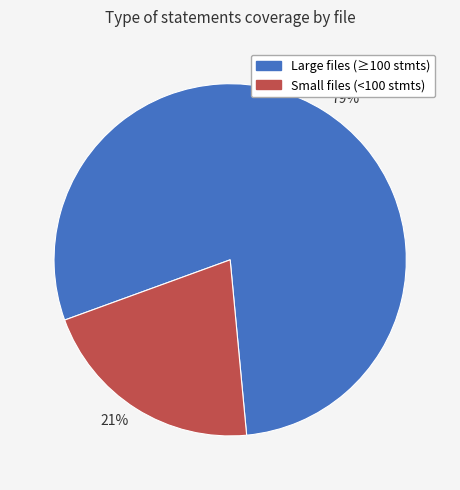

Rank the categories by value from highest to lowest.

79%, 21%